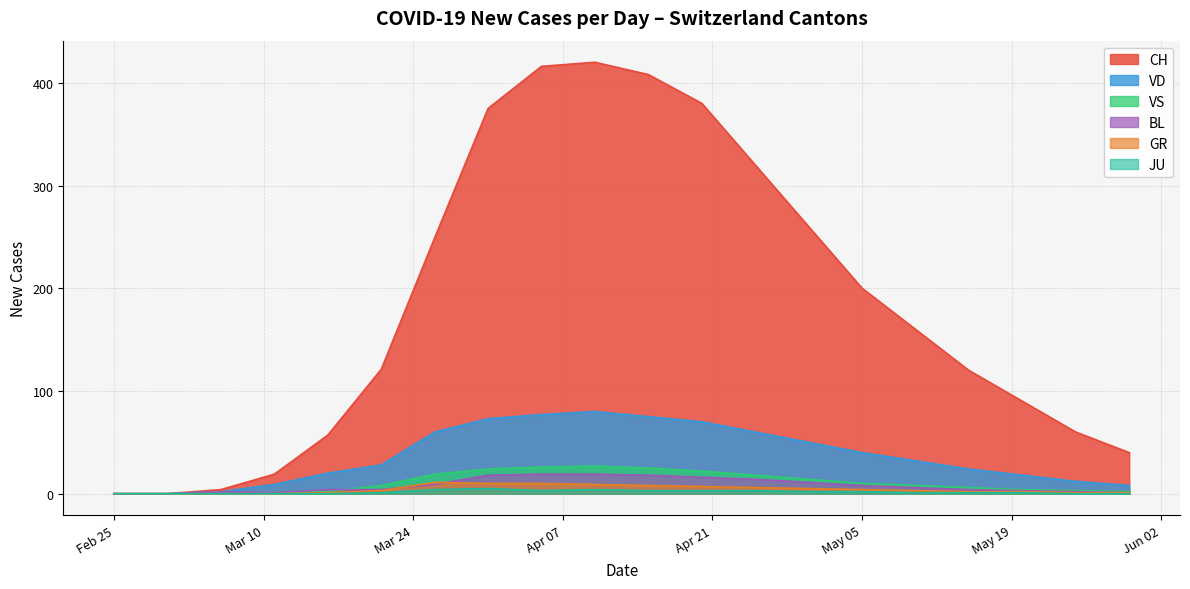

How many lines are shown in the chart?

6